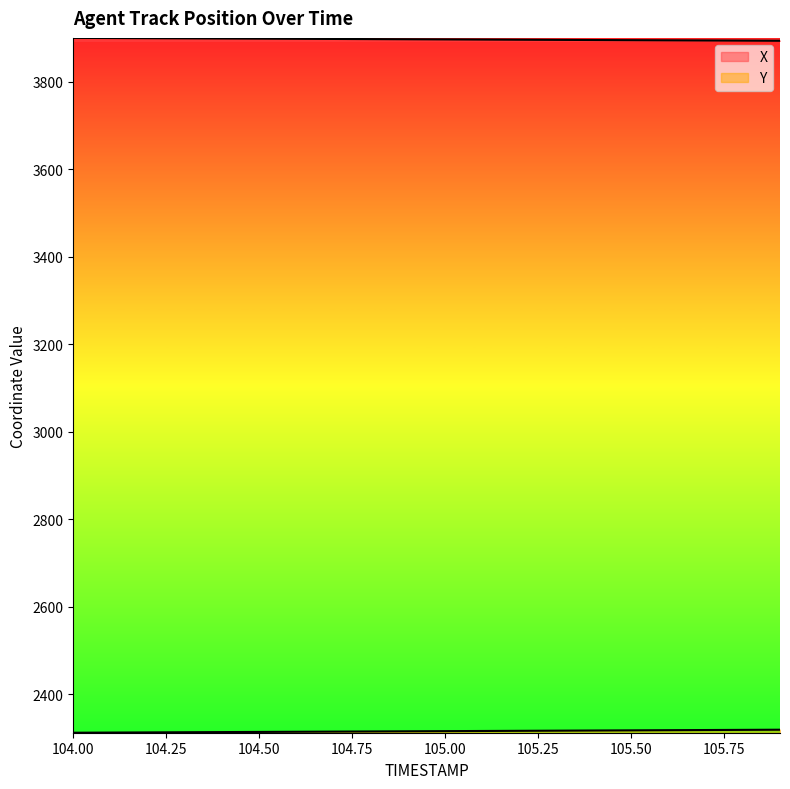

The value of Y at 104.5 is 2314.3. True or false?

True